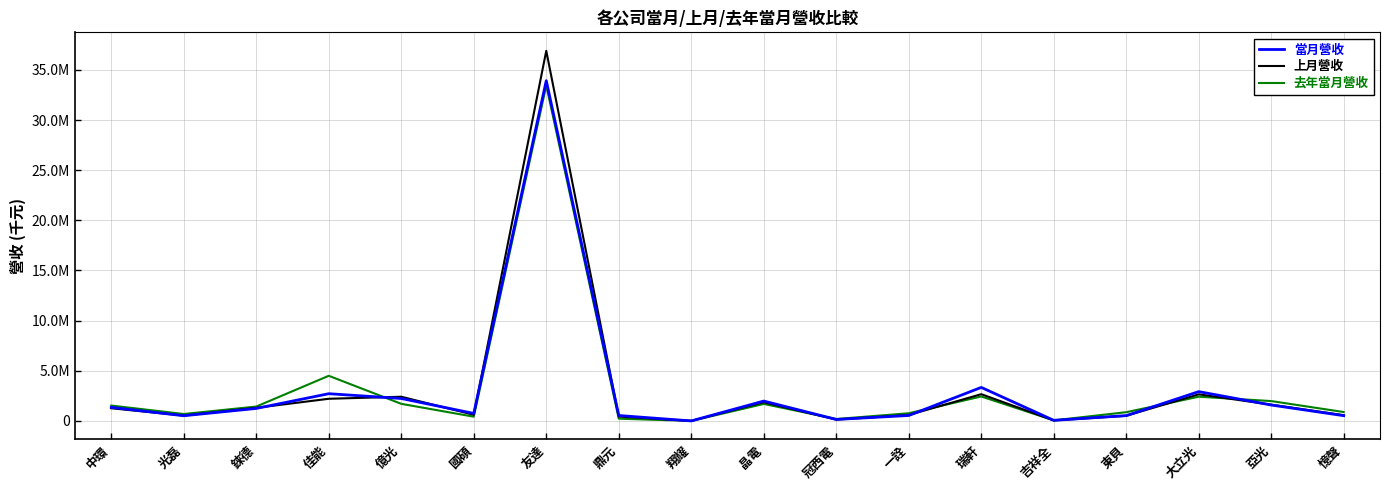

What are all the series names shown in the legend?

當月營收, 上月營收, 去年當月營收